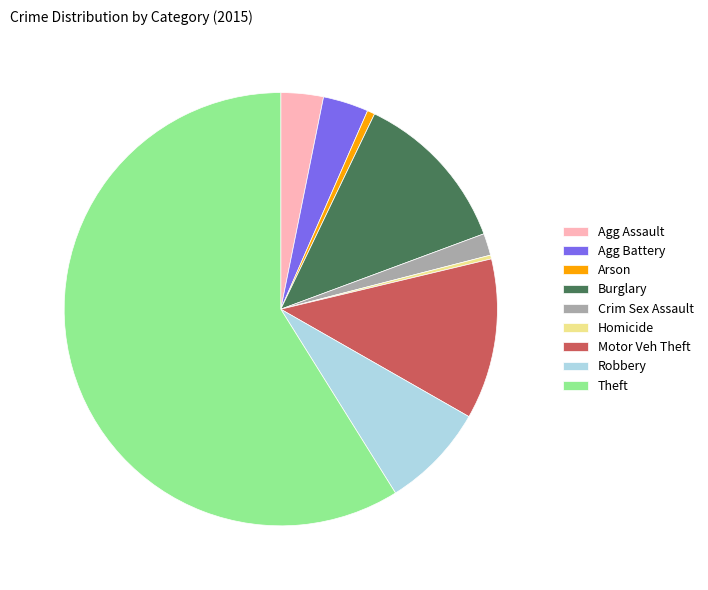

True or false: Homicide accounts for 0% of the total.

True